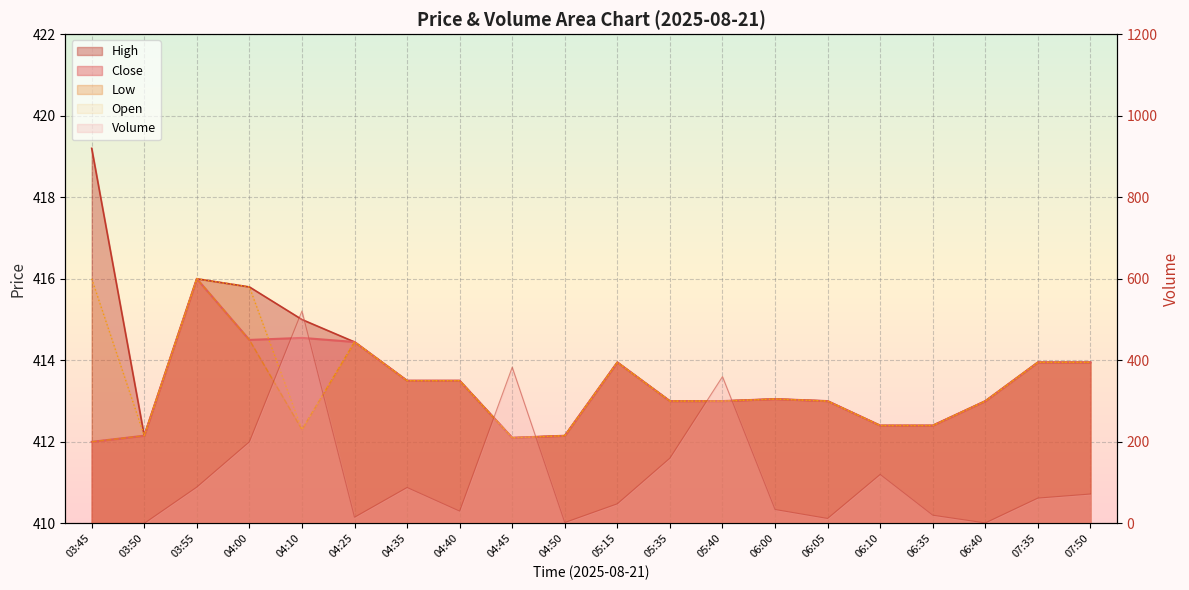

True or false: Close and Low intersect in this chart.

False